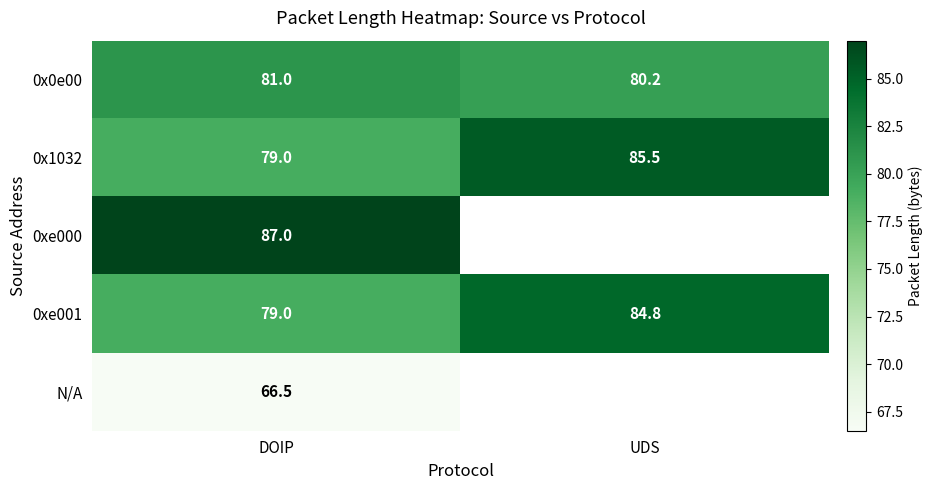

List the labels in order of 0x0e00 value, largest first.

DOIP, UDS